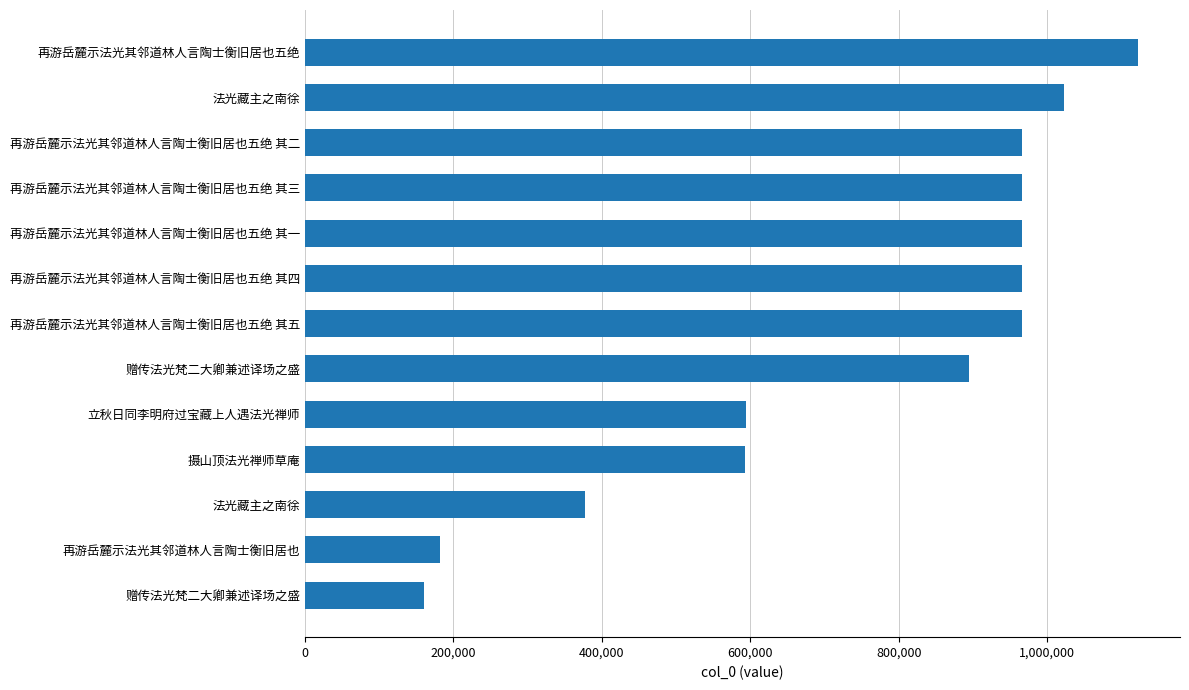

Are the bars horizontal?

Yes